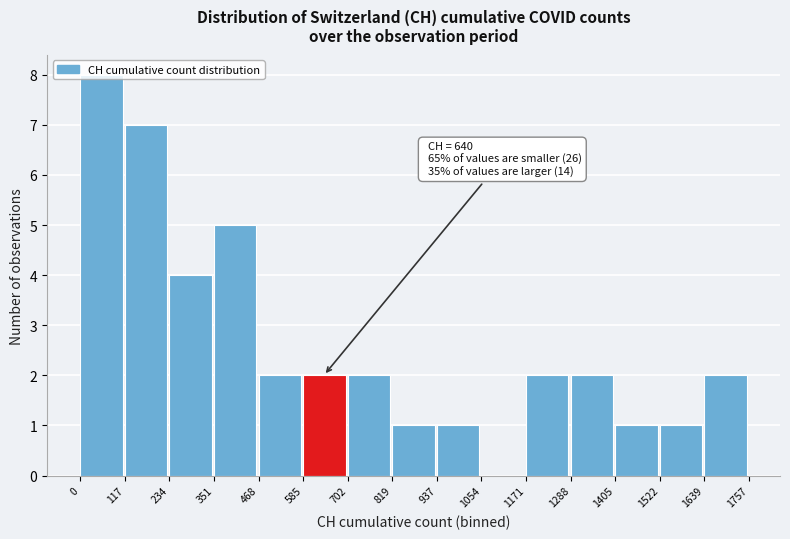

Which range on the x-axis has the tallest bar?

0 to 117